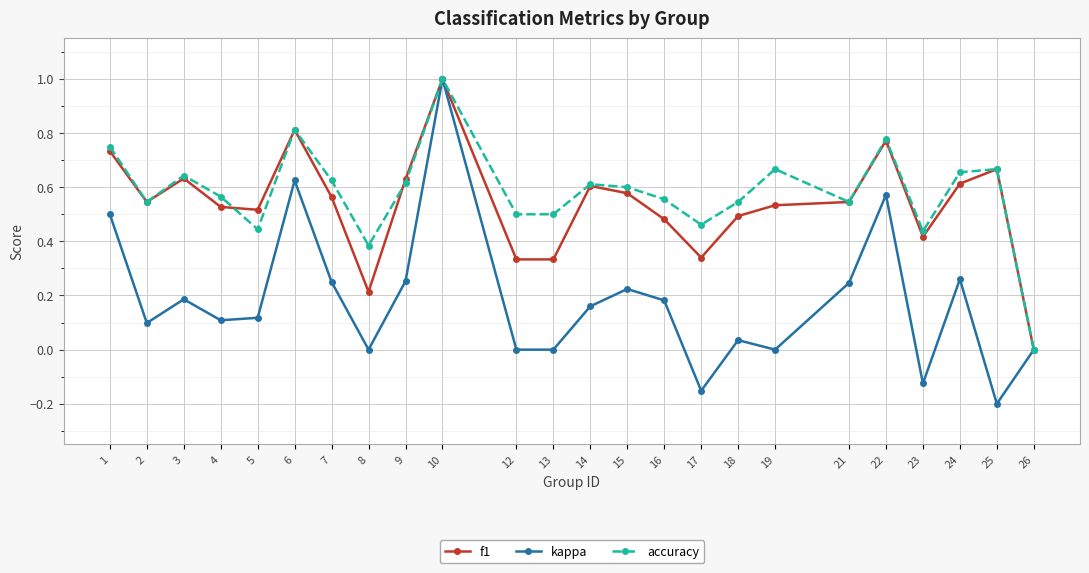

In accuracy, how many points are higher than both neighbors (excluding endpoints)?

7